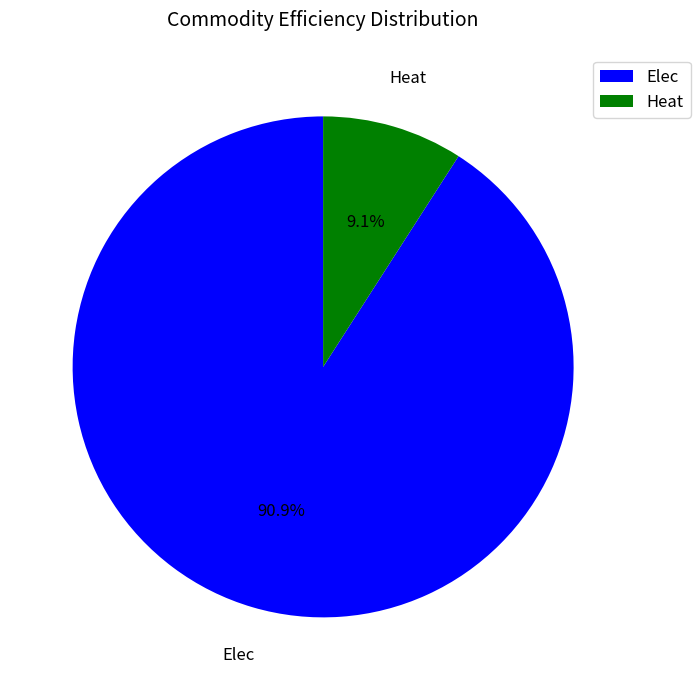

How many slices are in this pie chart?

2